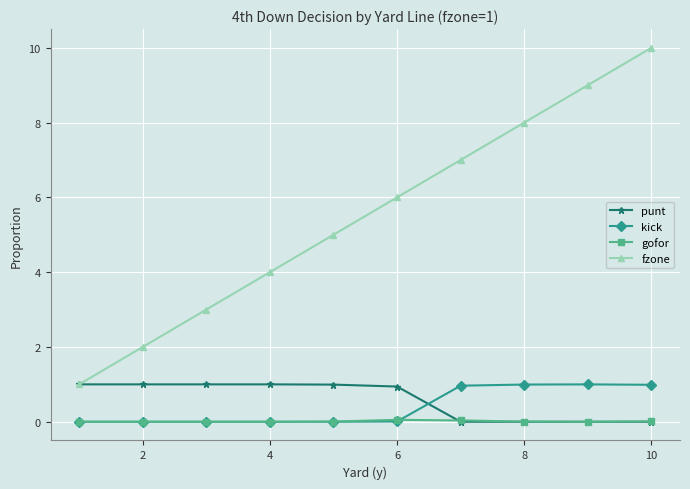

What is the value of the fzone point at the 5th from the left?

5.0